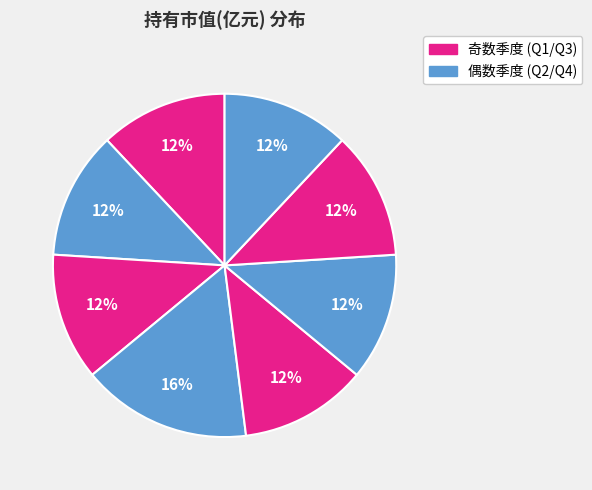

Count the number of slices in the pie.

8